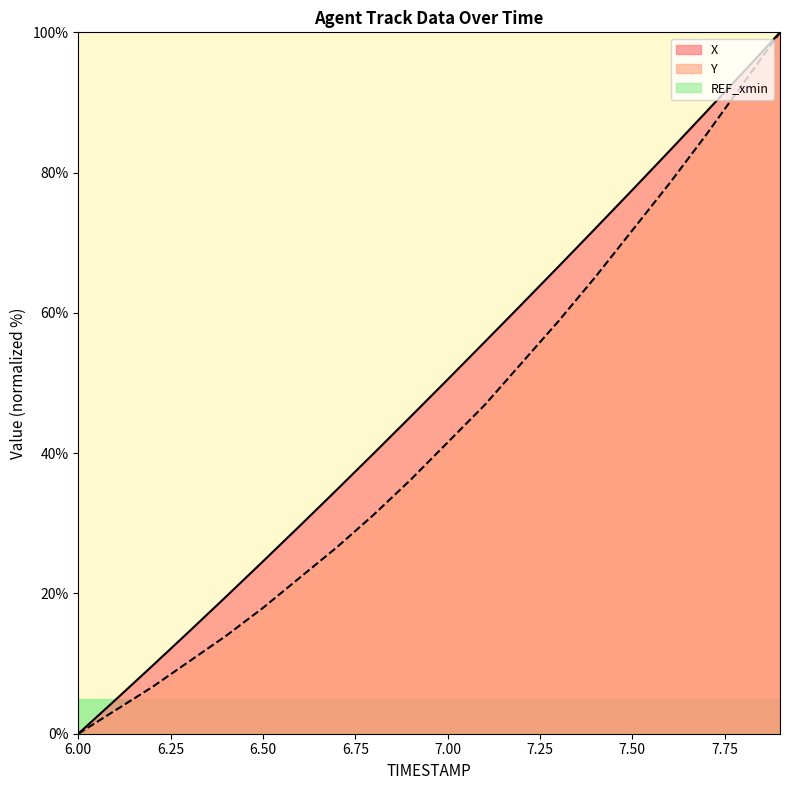

True or false: X and Y intersect in this chart.

False